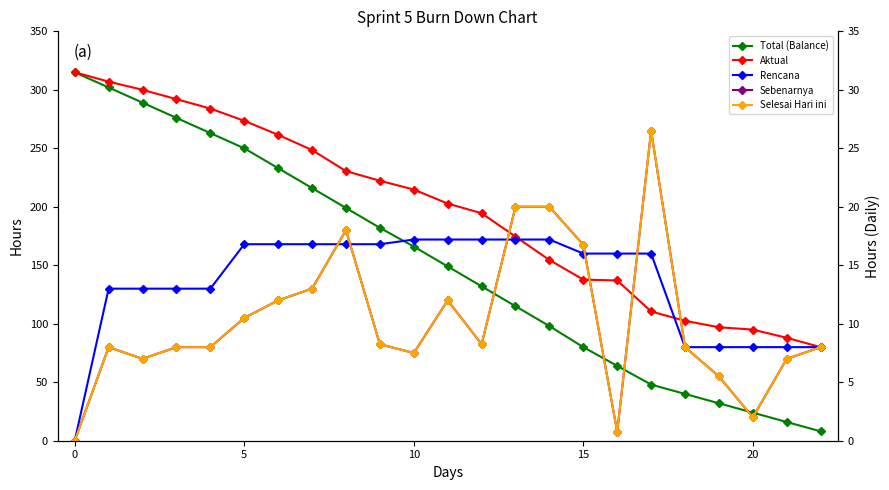

How many values in Rencana are above zero?

22